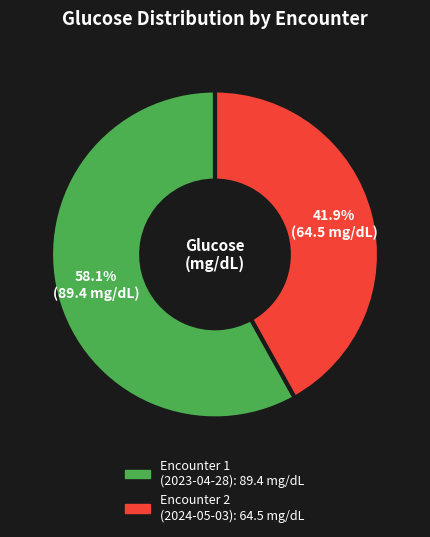

Is there any slice that represents more than half of the pie?

Yes